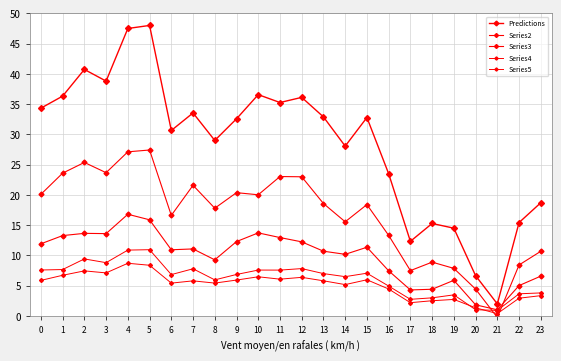

Which series has the widest spread of values?

Predictions